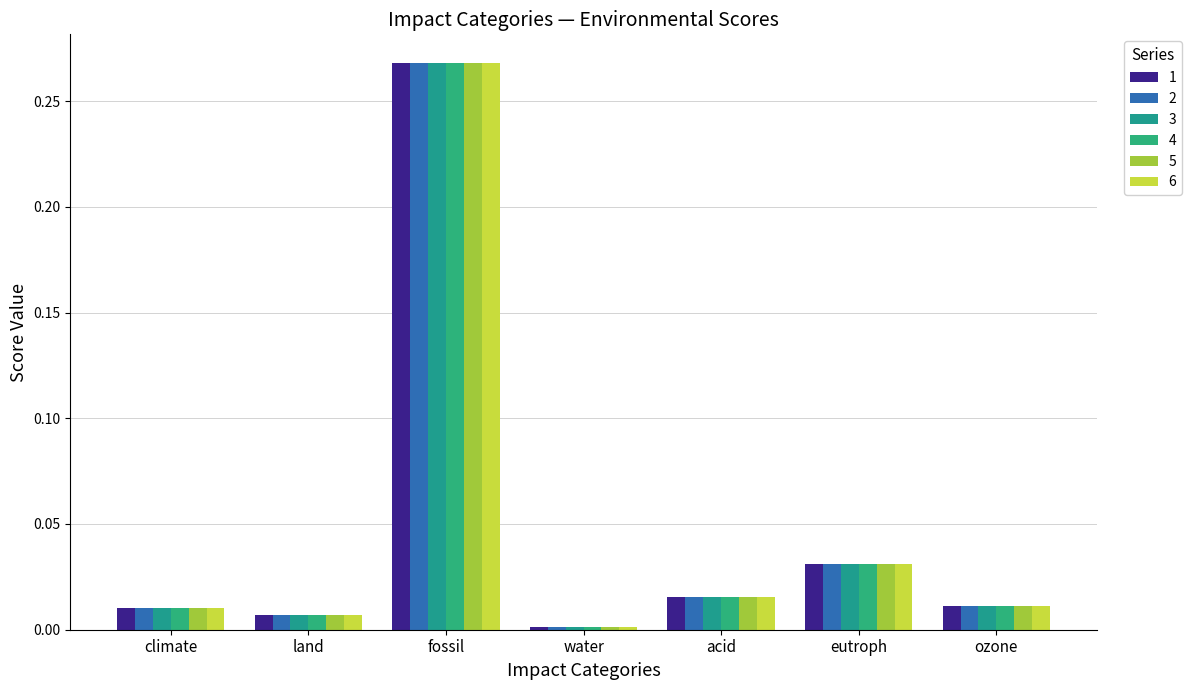

At how many categories does at least one series exceed 0?

7